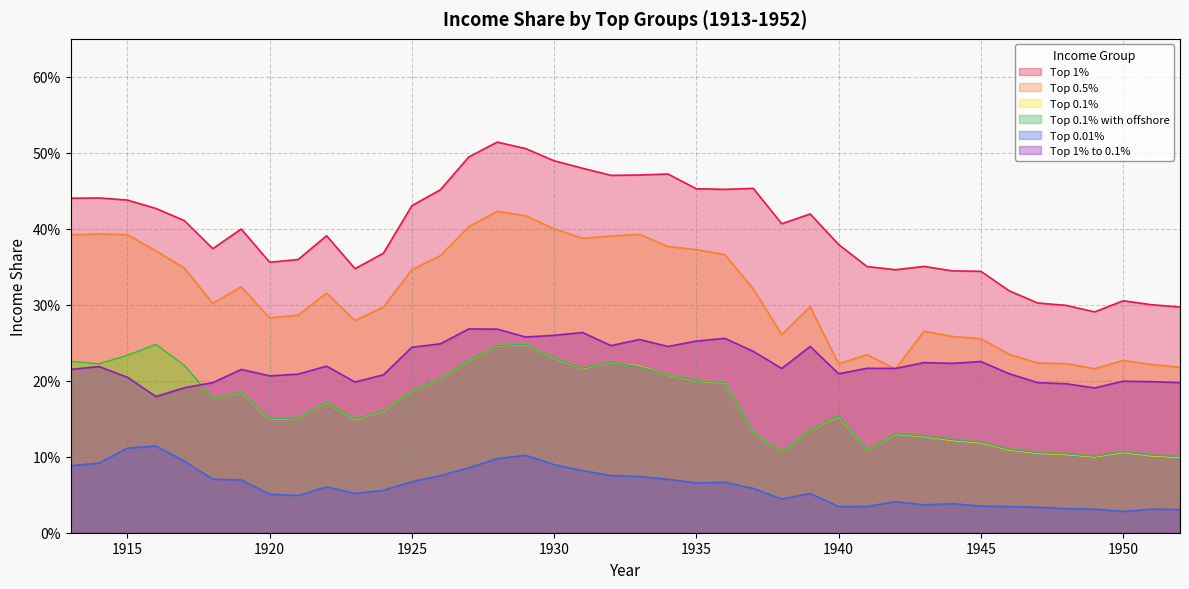

True or false: Top 1% to 0.1% has a value of 0.2 at 1950.

True